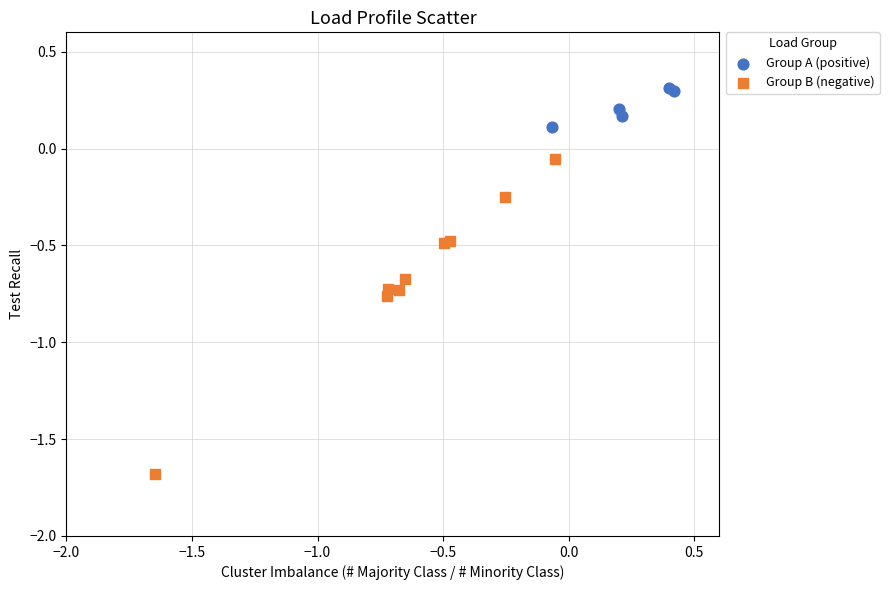

Which series reaches the minimum Y coordinate?

Group B (negative)